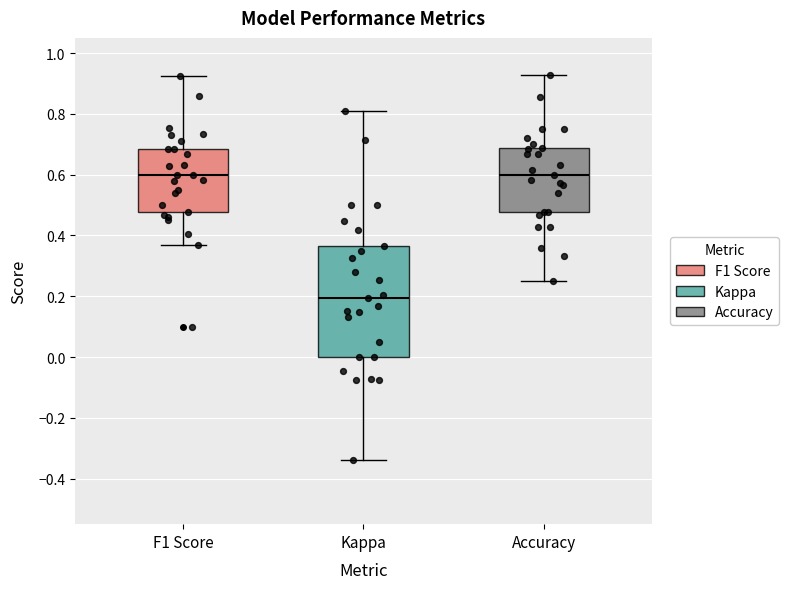

Comparing the boxes themselves (not the whiskers), which one is the tallest?

Kappa